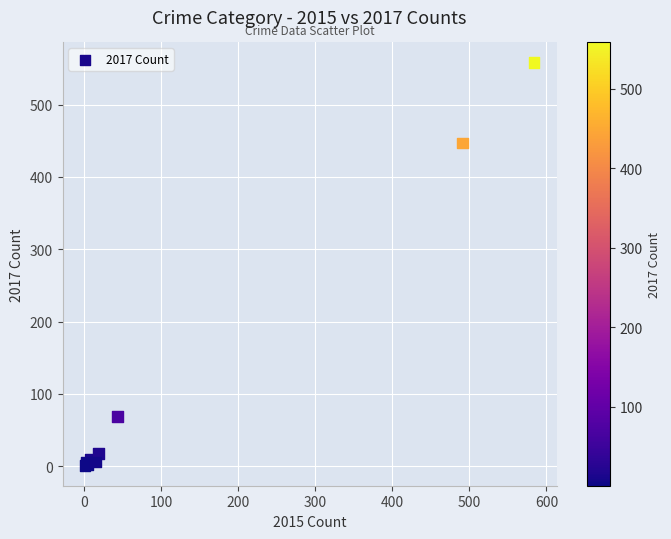

What Y value in the scatter plot is closest to 279?

447